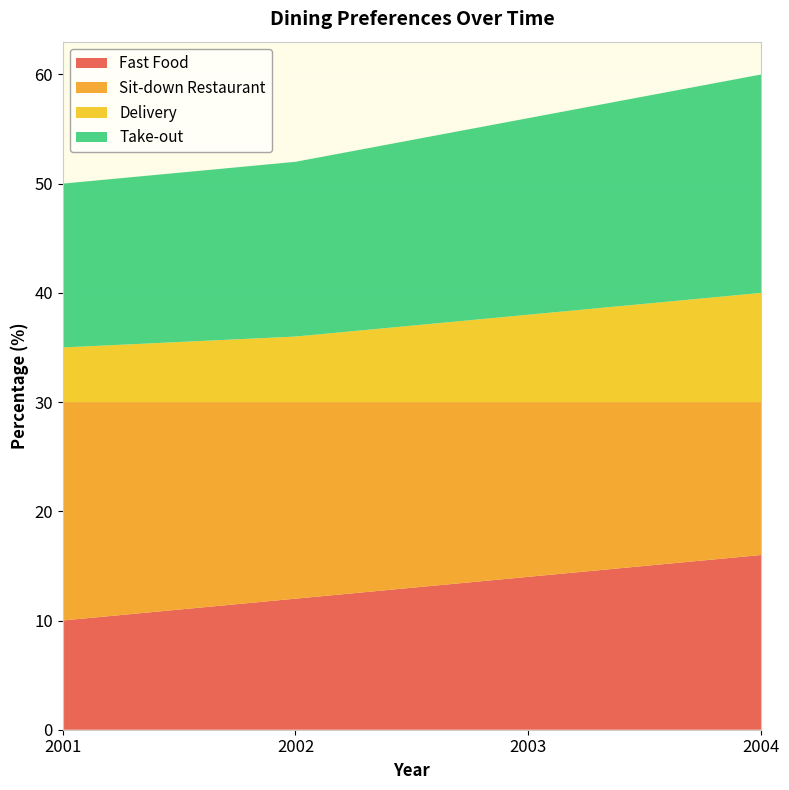

Reading left to right, list all the values displayed in this chart.

Fast Food: 10	12	14	16
Sit-down Restaurant: 20	18	16	14
Delivery: 5	6	8	10
Take-out: 15	16	18	20